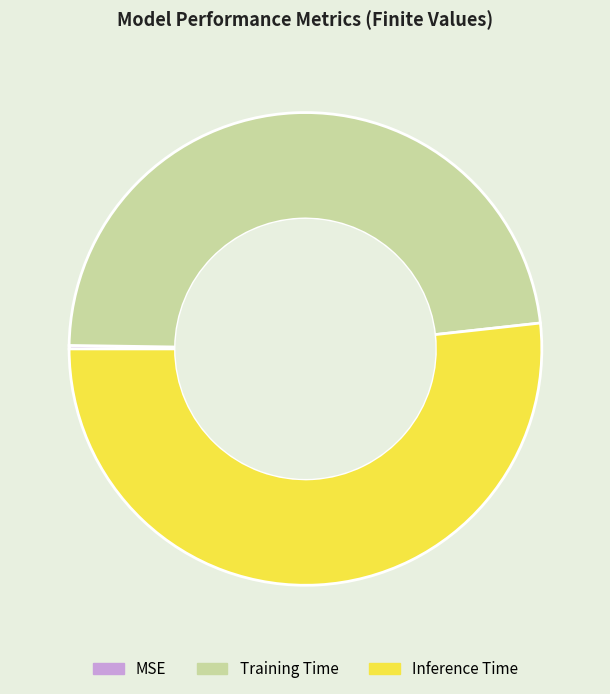

Which category has the biggest portion of the pie?

Inference Time